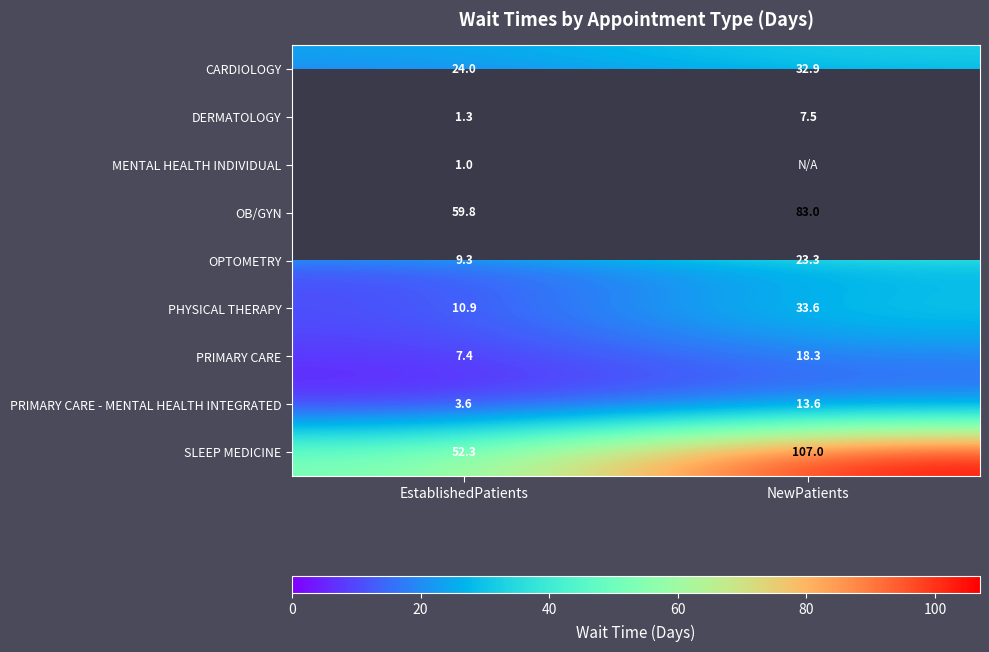

The OB/GYN series shows 83.0 at NewPatients. True or false?

True